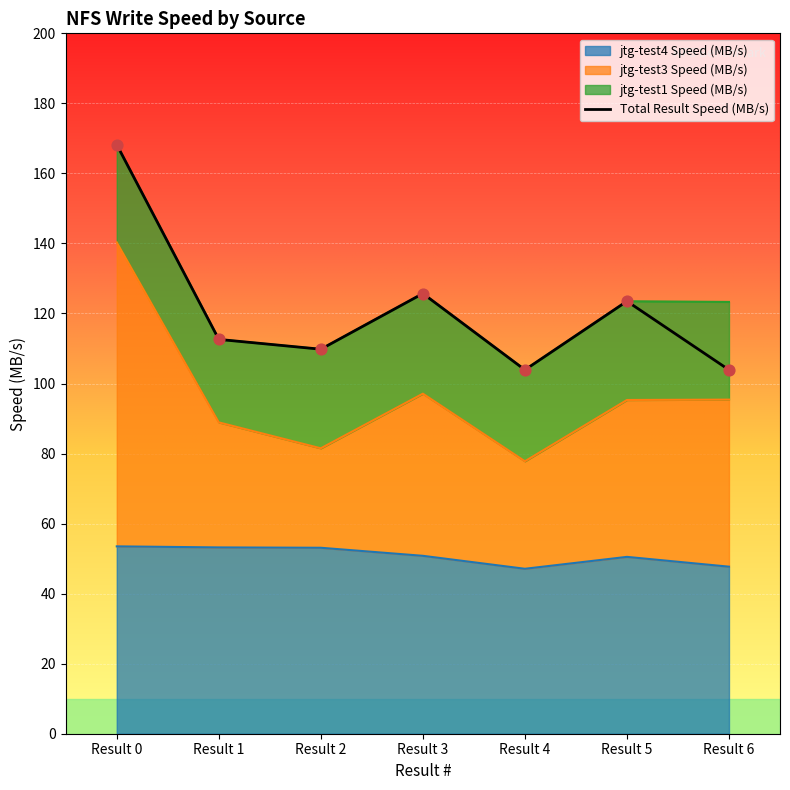

Which series has the largest total across all categories?

jtg-test3 Speed (MB/s)